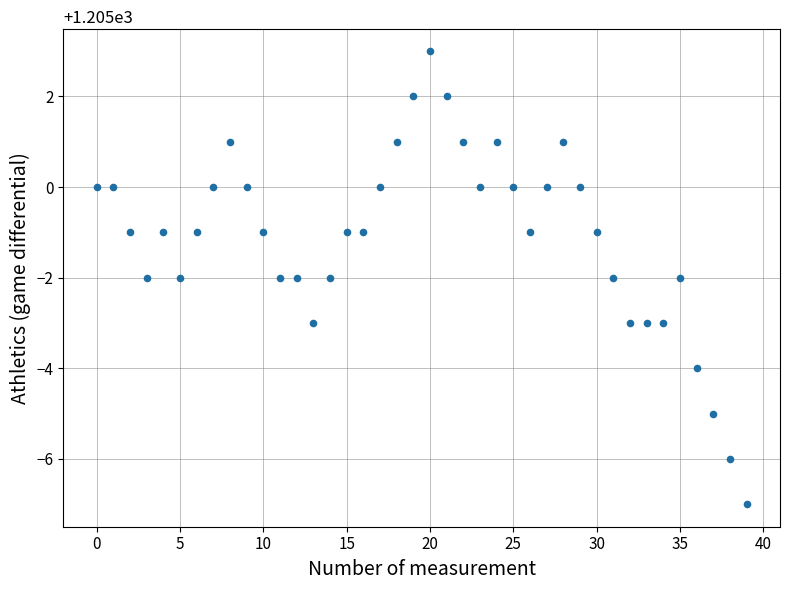

What is the range of Y values (max minus min)?

10